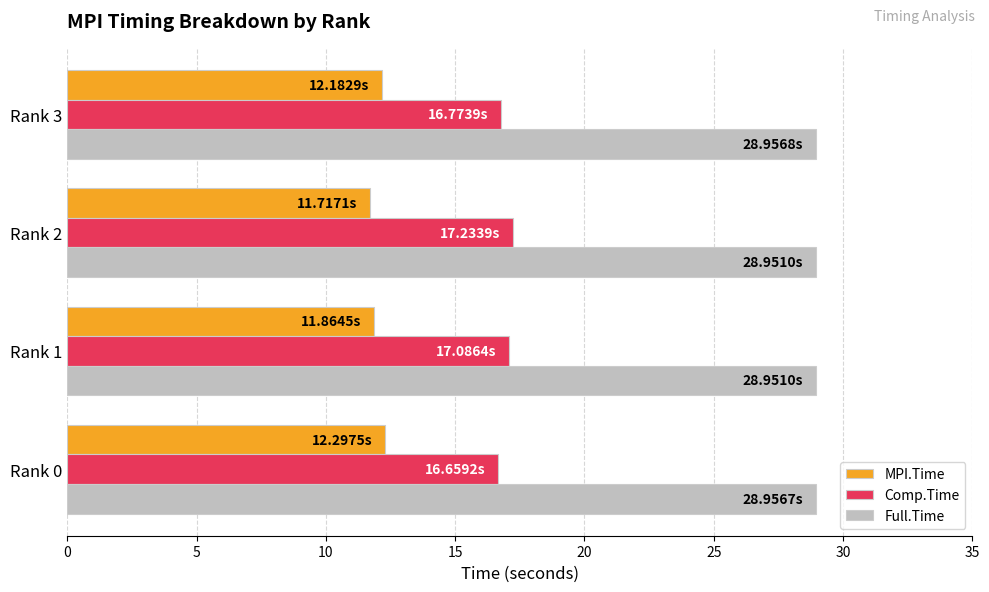

What is the spread (max minus min) of values at Rank 3?

16.8